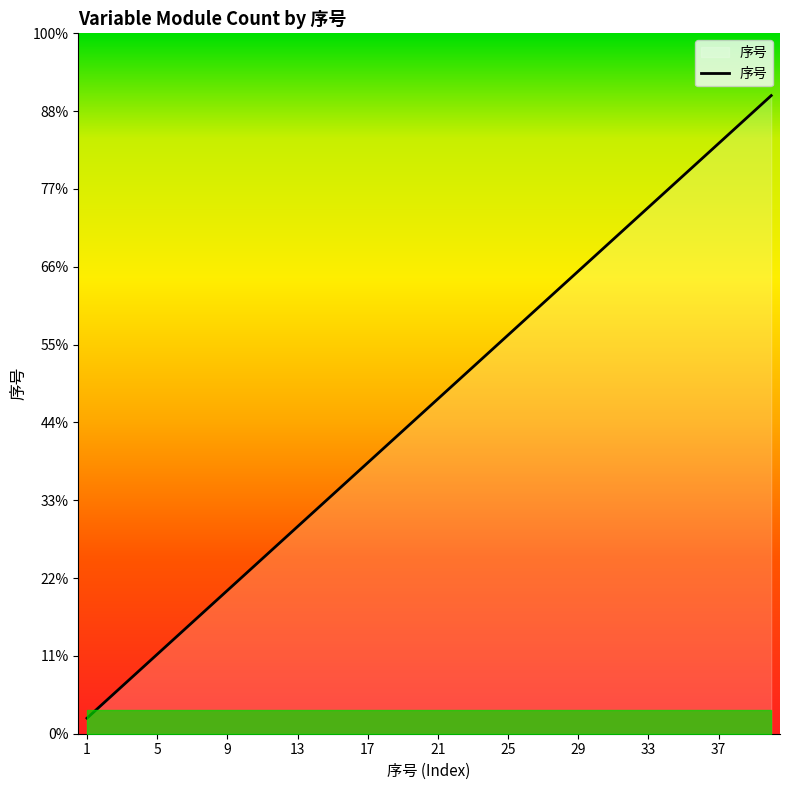

Does the chart have visible grid lines?

No